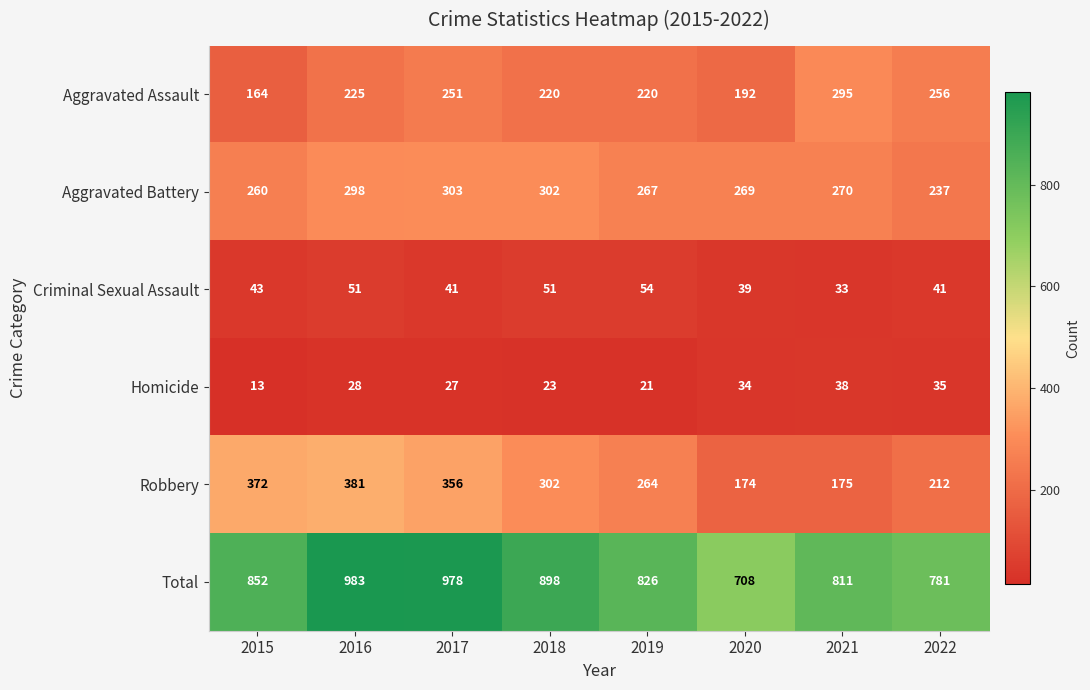

Which series has the widest spread of values?

Total